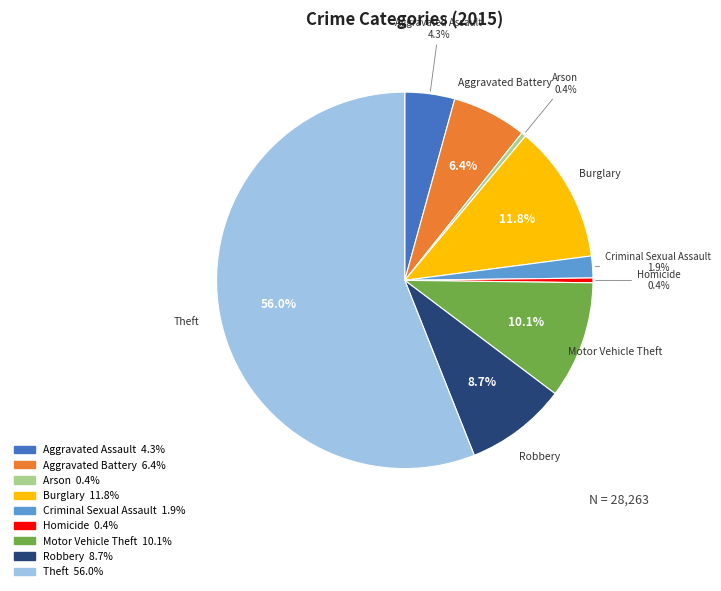

Which has a higher value, Aggravated Battery or Arson?

Aggravated Battery